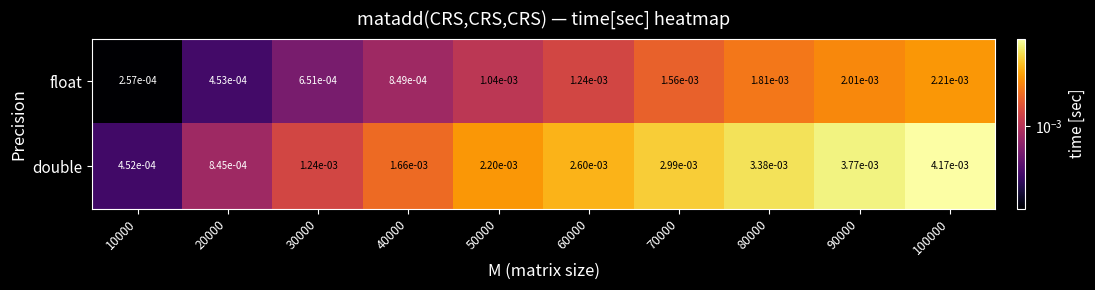

Rank the series by their maximum value, from lowest to highest.

float, double